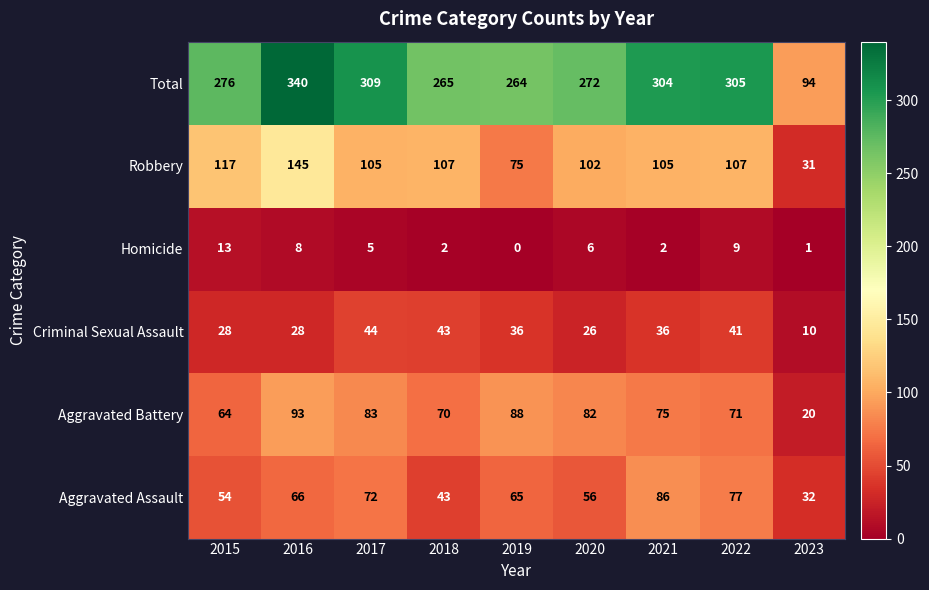

The Robbery series shows 183 at 2017. True or false?

False